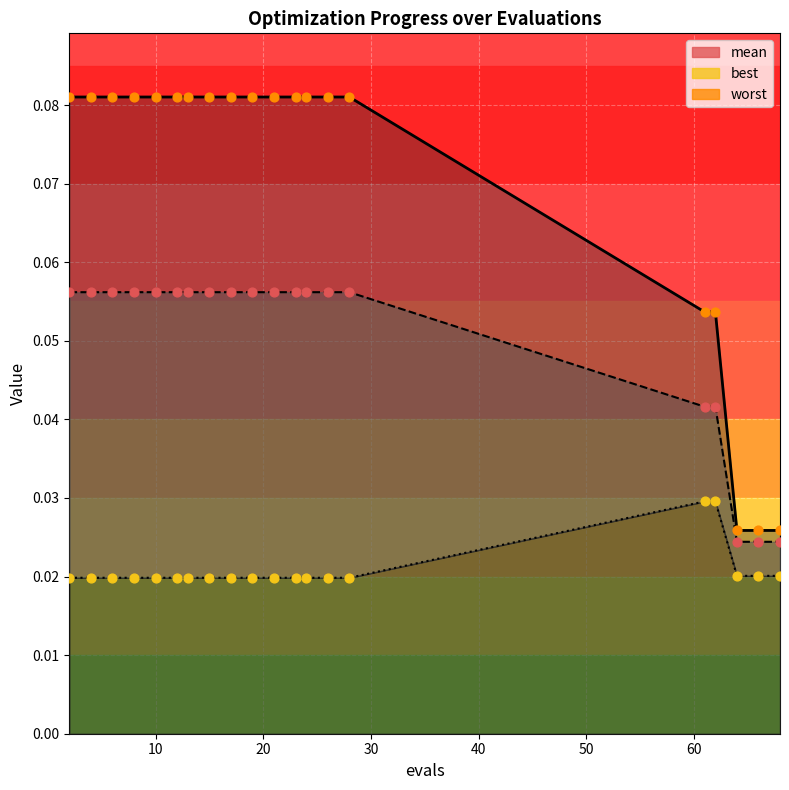

Which series reaches the minimum Y coordinate?

best